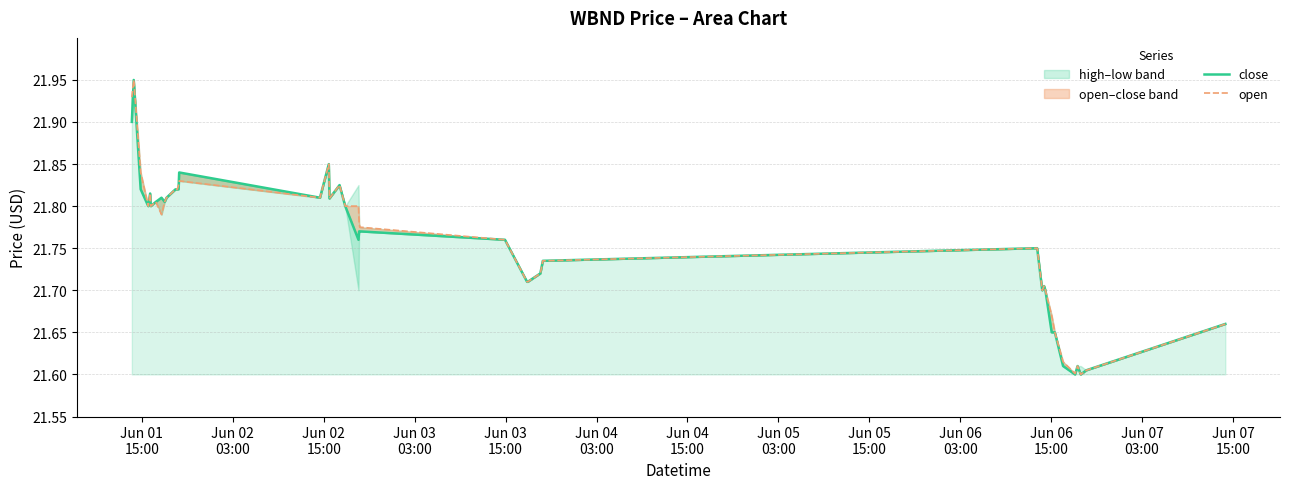

Which series has the widest spread of values?

close